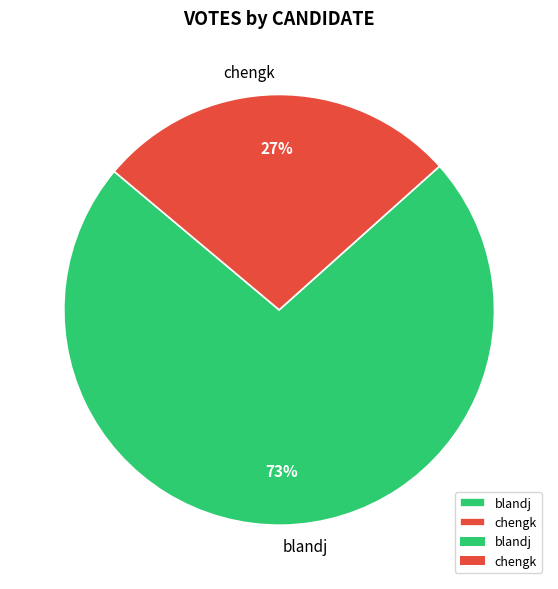

What is the smallest slice in the pie chart?

chengk